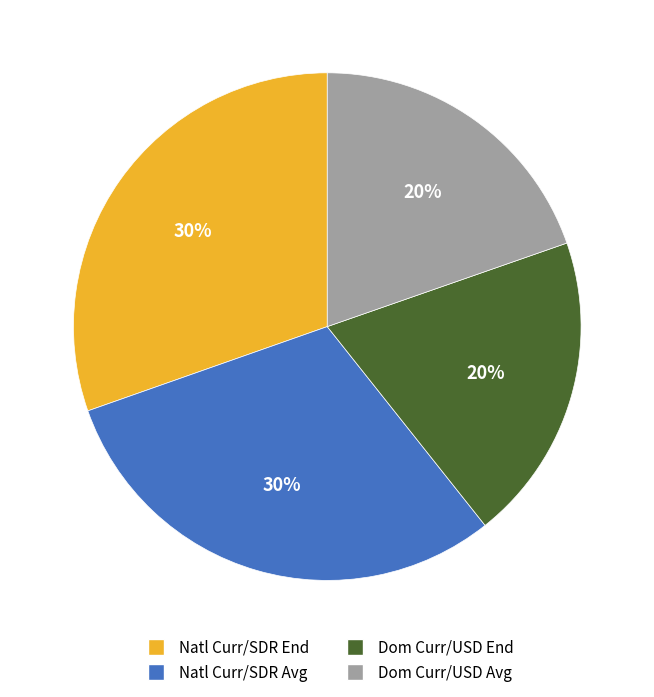

Is there any slice that represents more than half of the pie?

No